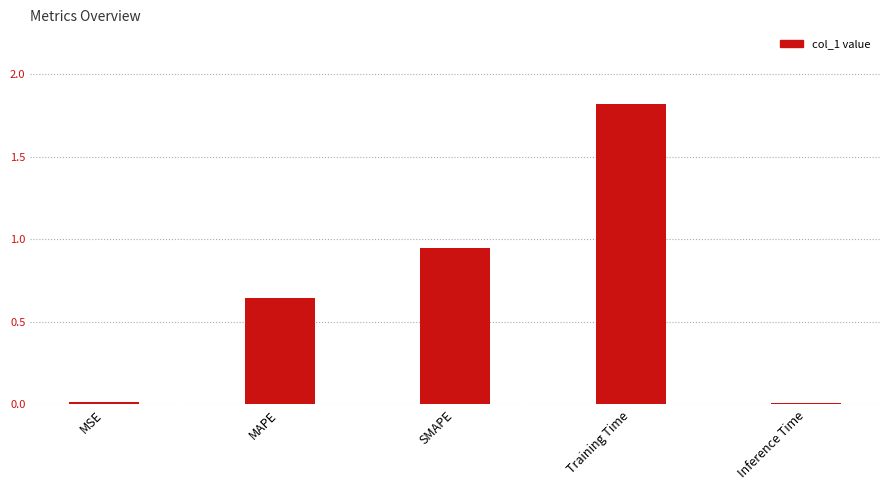

Between Inference Time and MAPE, which is larger?

MAPE